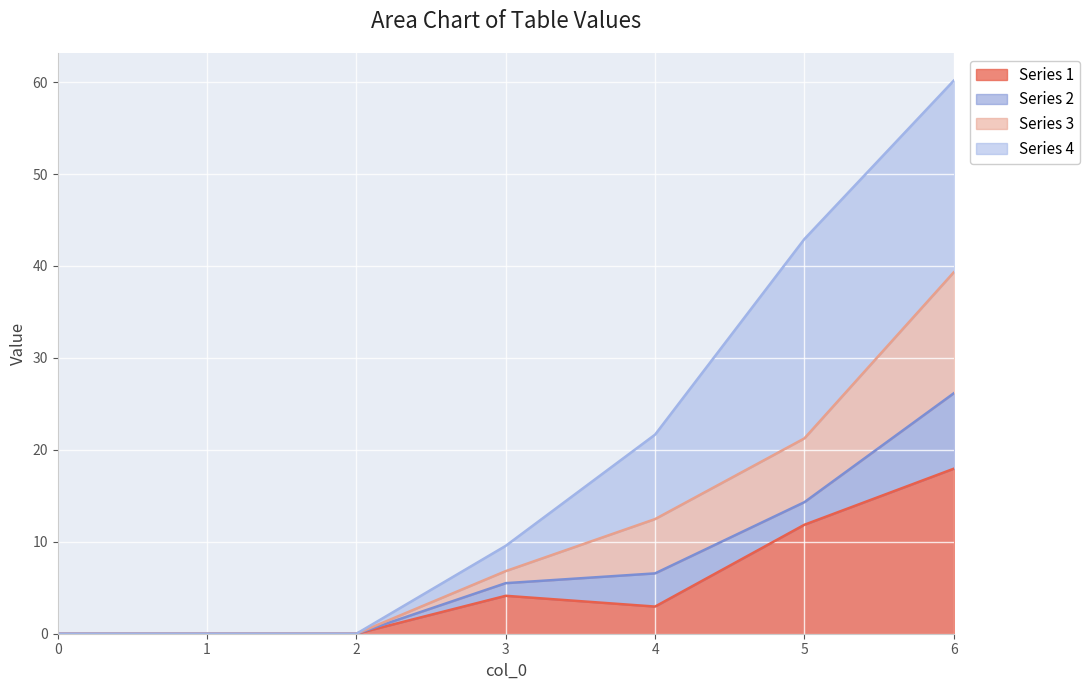

How many data points in Series 1 are above 2?

4